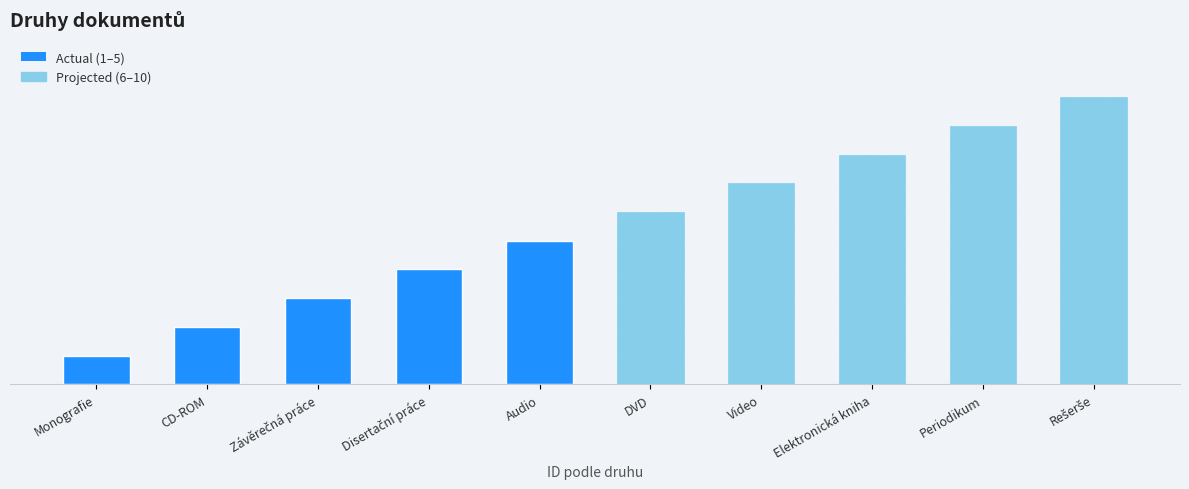

Which category has the highest value across all series?

Rešerše